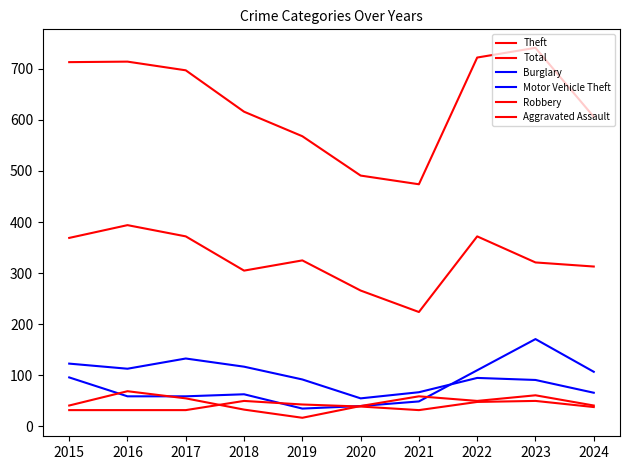

Reading left to right, extract all data points from this chart.

Theft: 369	394	372	305	325	266	224	372	321	313
Total: 713	714	697	616	568	491	474	722	741	606
Burglary: 123	113	133	117	92	55	67	95	91	66
Motor Vehicle Theft: 96	59	59	63	35	40	49	110	171	107
Robbery: 41	69	55	33	17	40	59	50	61	41
Aggravated Assault: 32	32	32	50	43	39	32	48	50	38